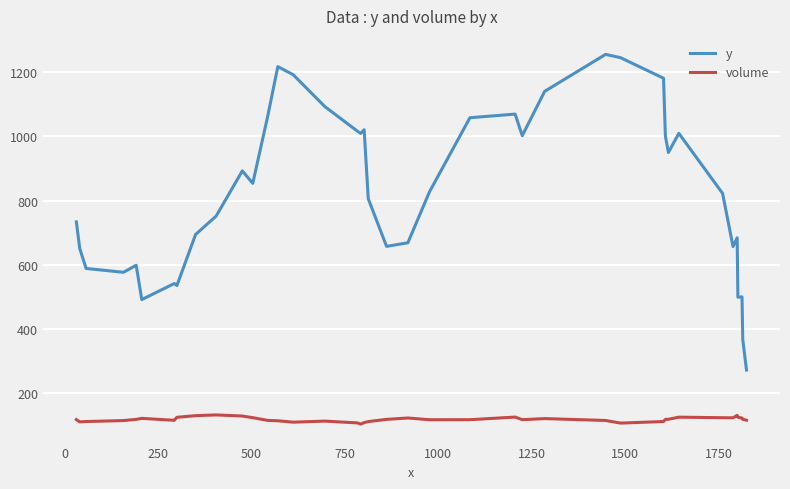

List the series in order of their overall mean, lowest first.

volume, y